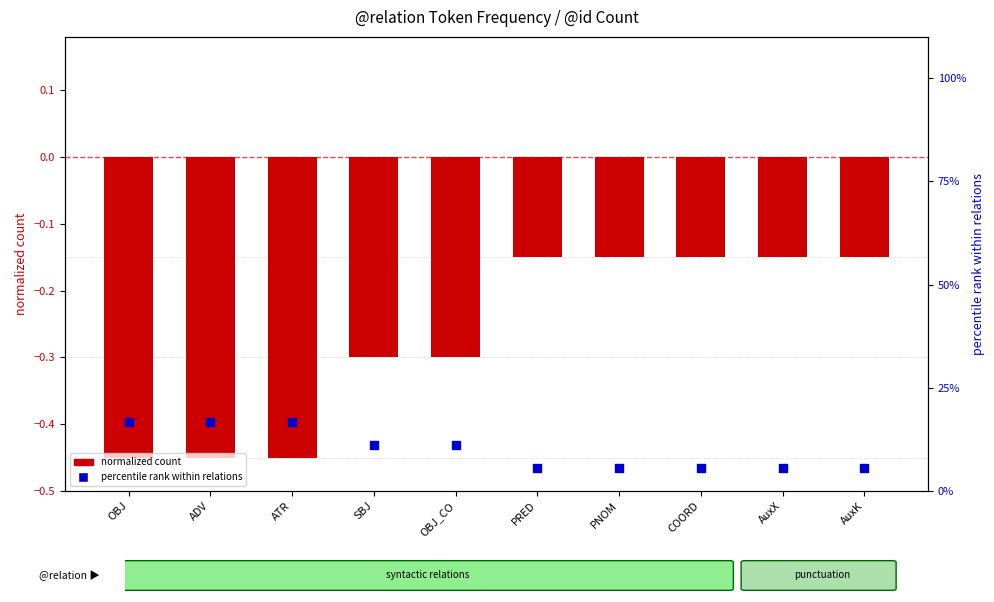

What is the total value across all series at ATR?

16.2